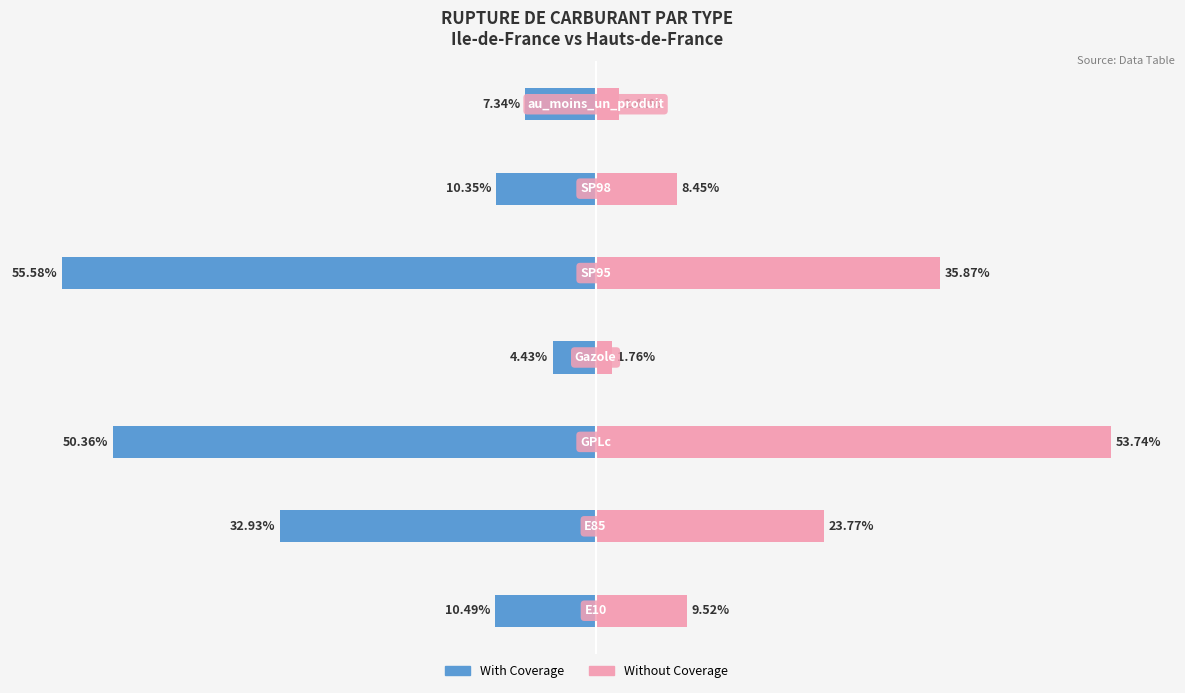

What is the difference between the maximum and minimum values in the With Coverage series?

51.1